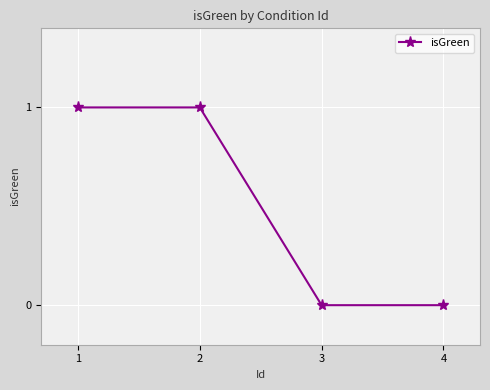

Reading left to right, extract all data points from this chart.

1=1	2=1	3=0	4=0